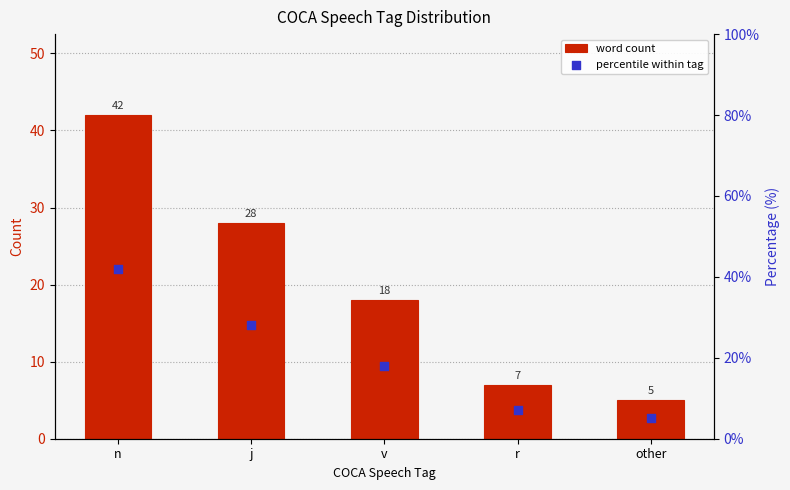

At how many categories does at least one series exceed 20?

2